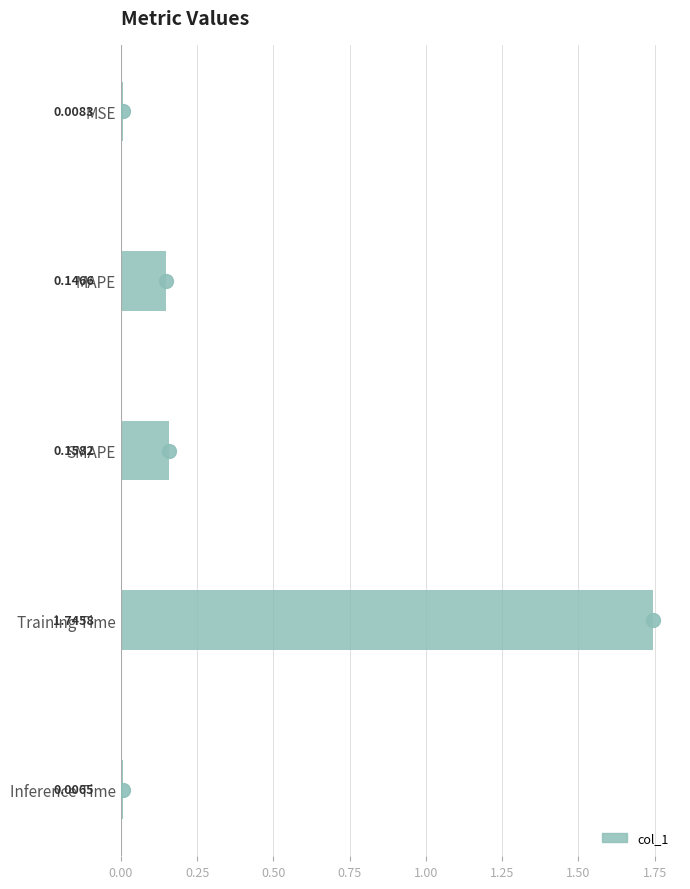

Does the chart contain any negative values?

No